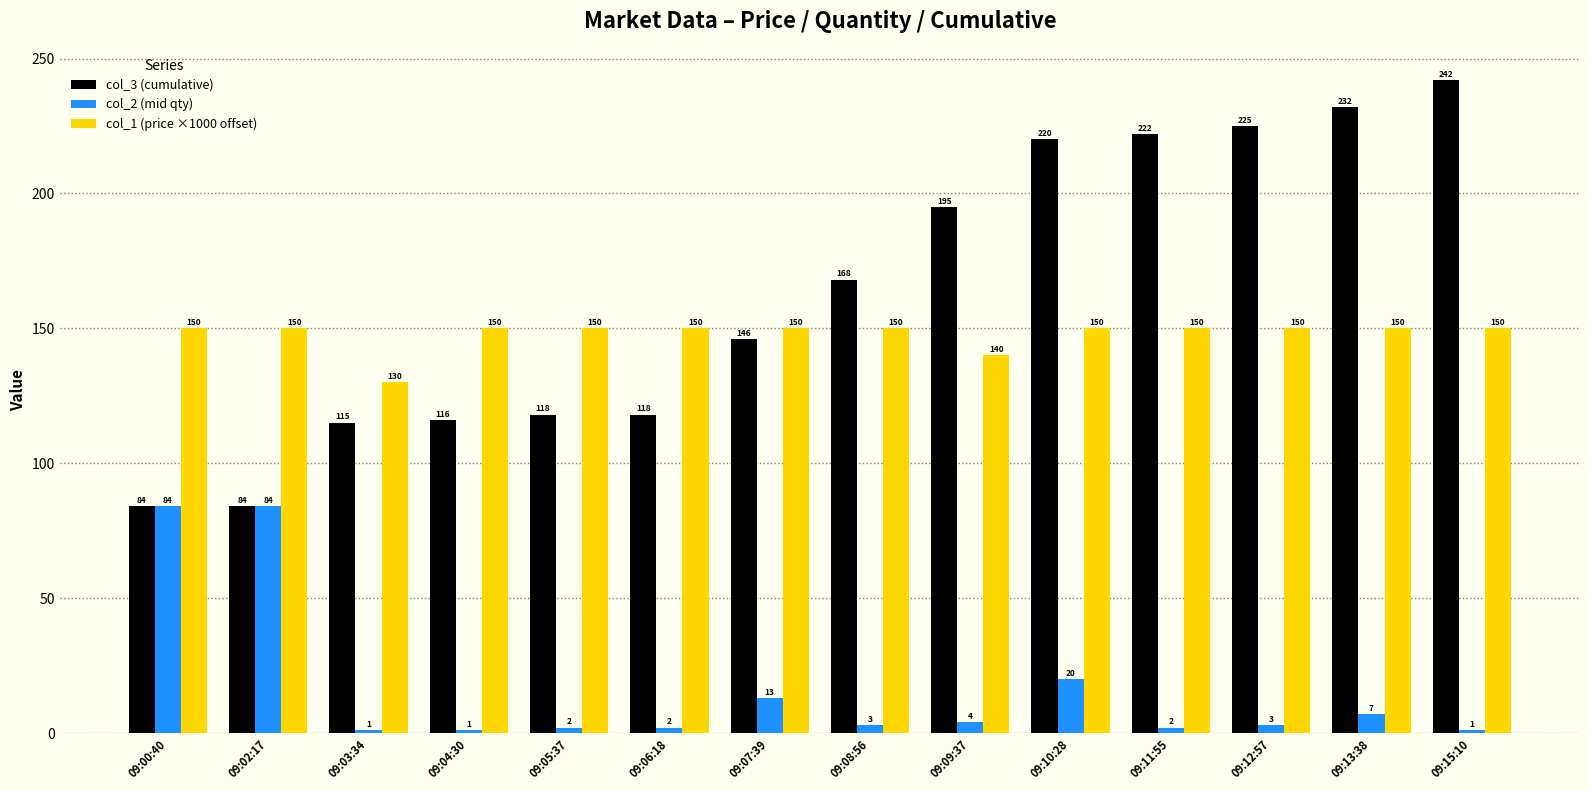

True or false: col_2 (mid qty) has a value of 2 at 09:11:55.

True